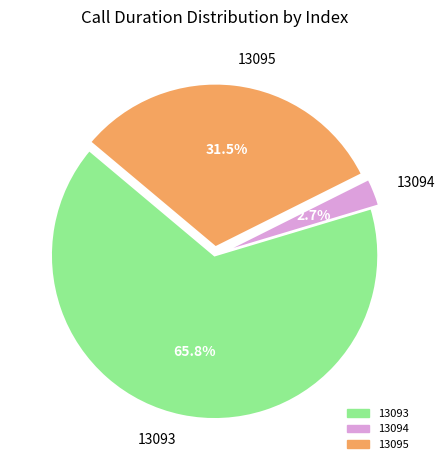

Is the sum of 13094 and 13093 greater than half?

Yes